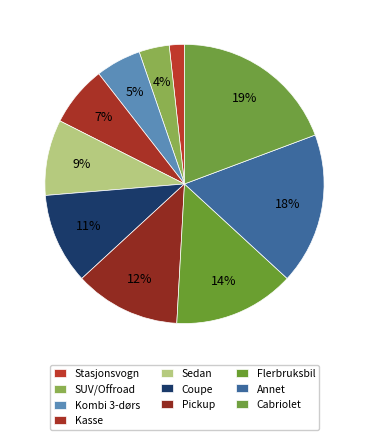

To the nearest percent, what portion does Kasse represent?

7%